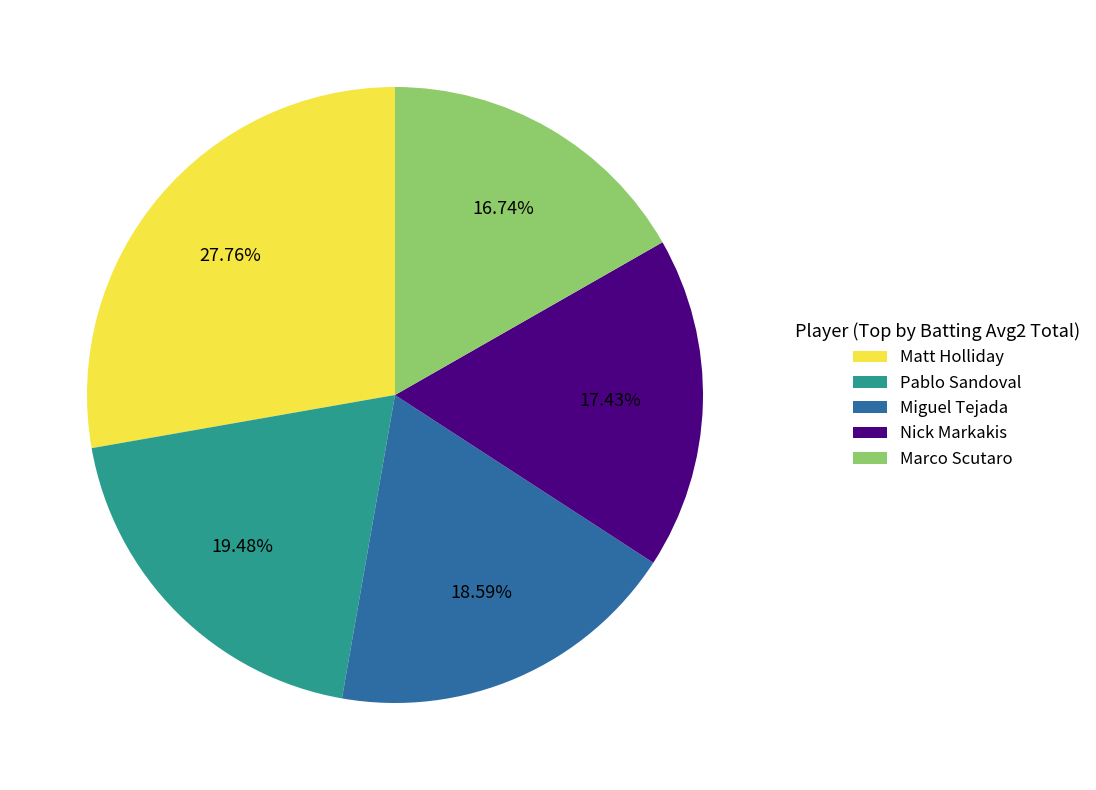

What is the smallest slice in the pie chart?

Marco Scutaro